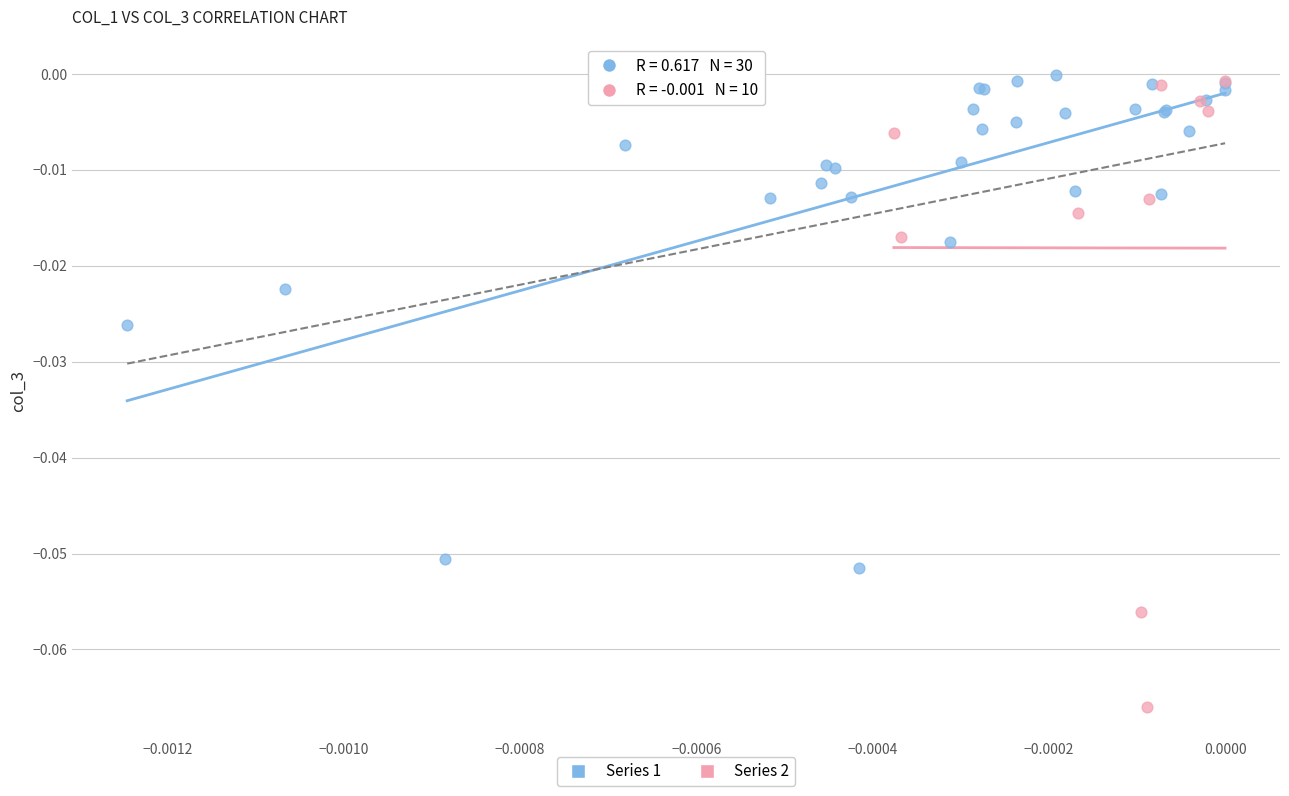

Which series has the widest spread of Y values?

Series 2